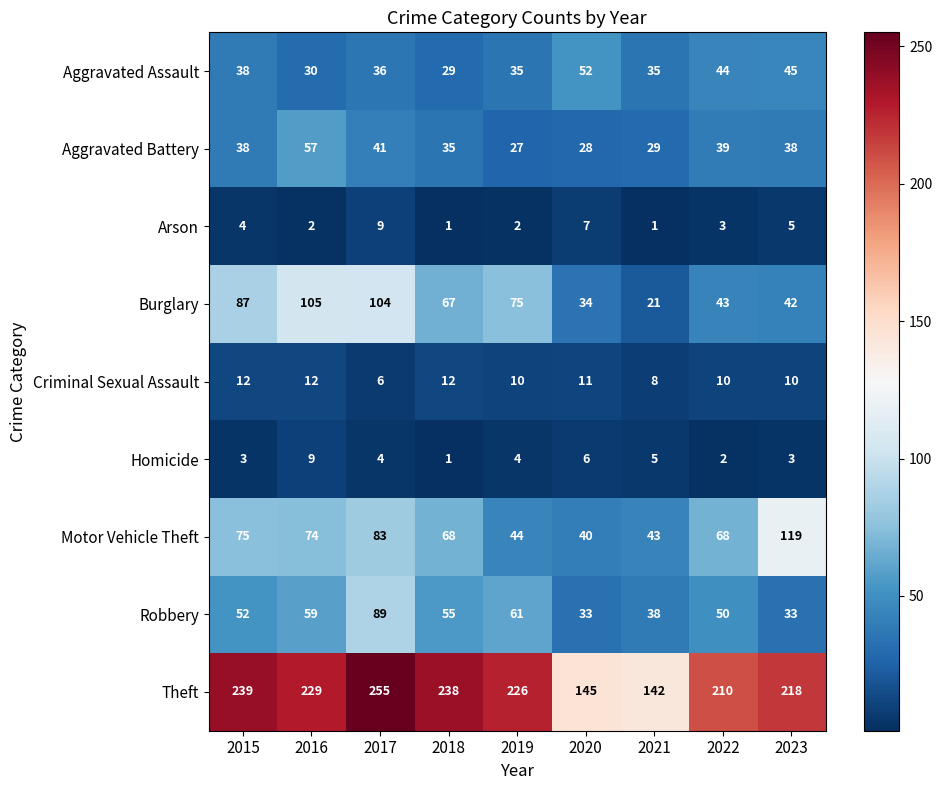

Is it true that Aggravated Battery equals 15 at 2021?

False